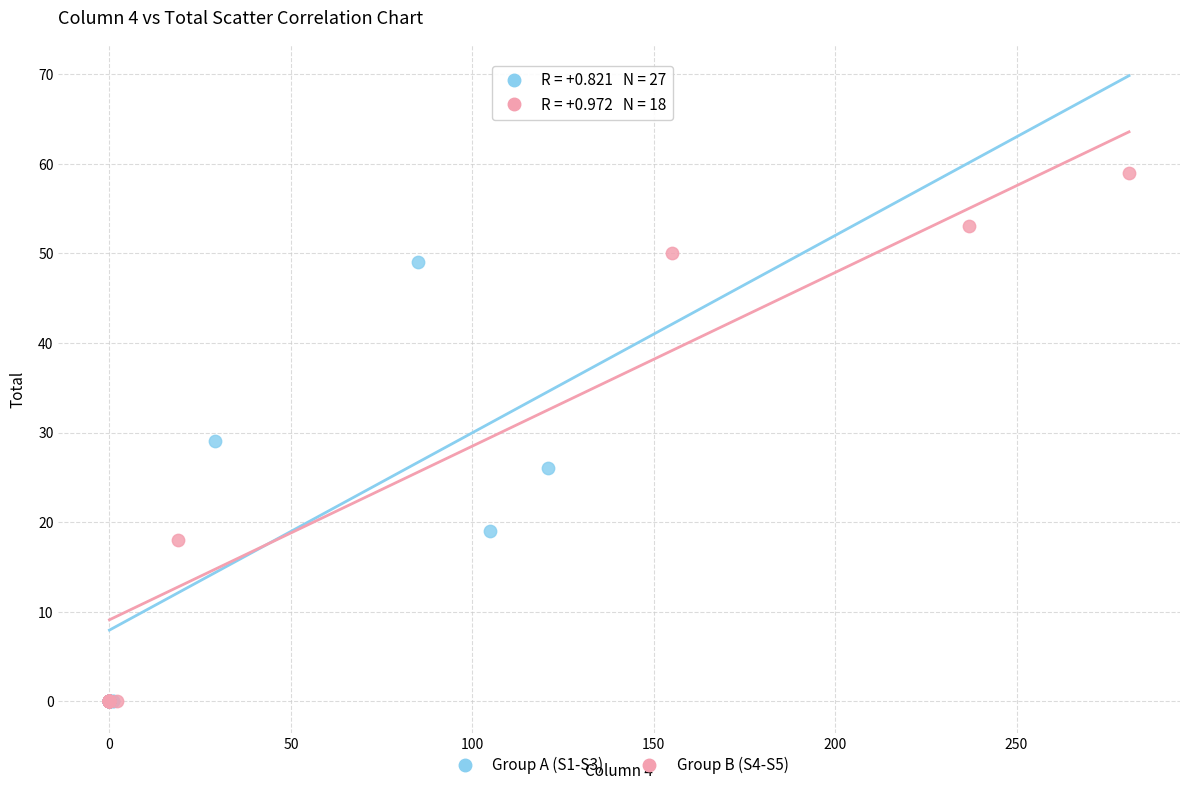

Which series contains the highest Y value?

Group B (S4-S5)